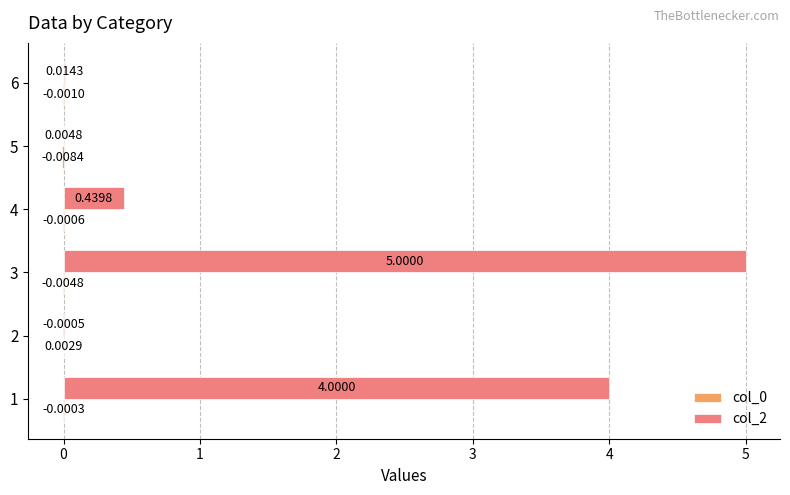

Between 1 and 2, which series saw the biggest shift?

col_2